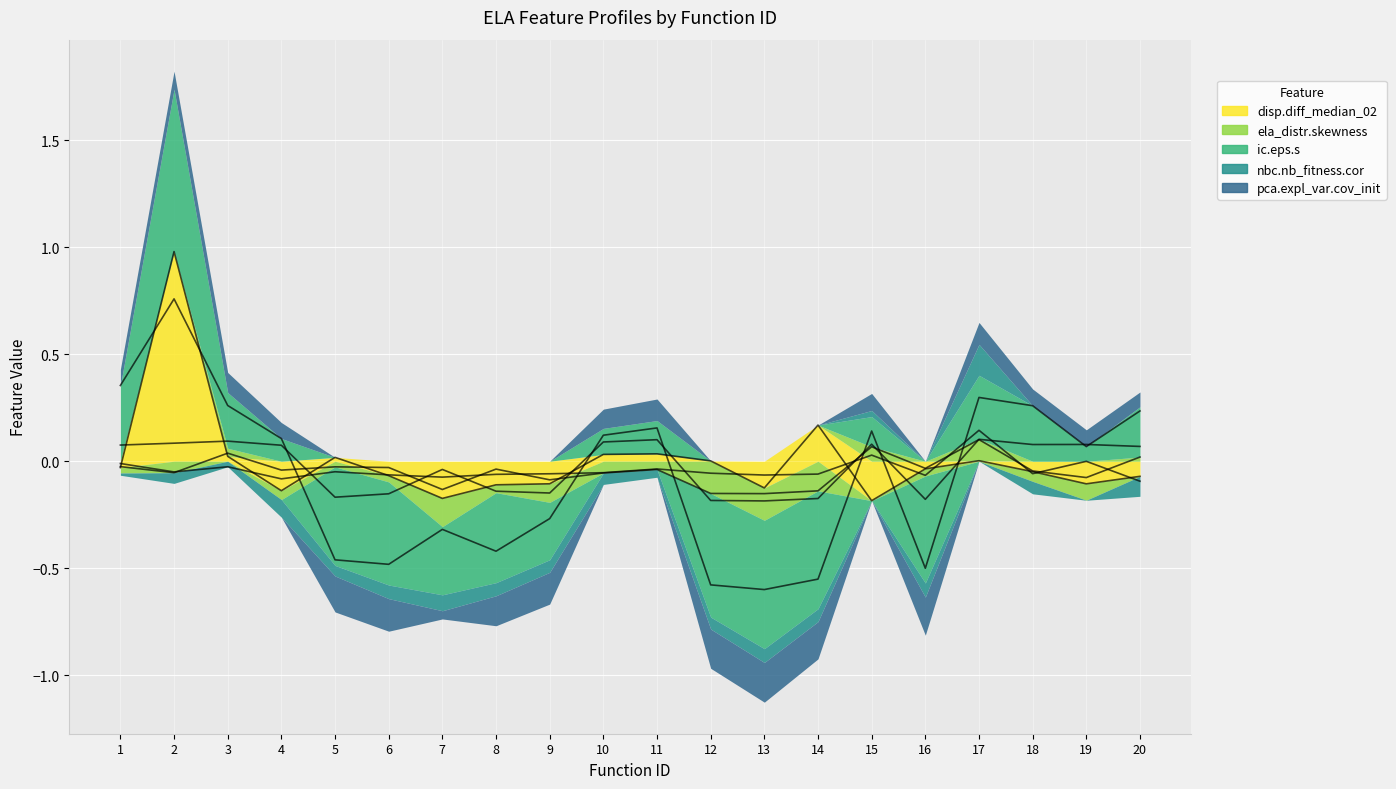

What is the difference between the ela_distr.skewness values at 14 and 20?

0.2